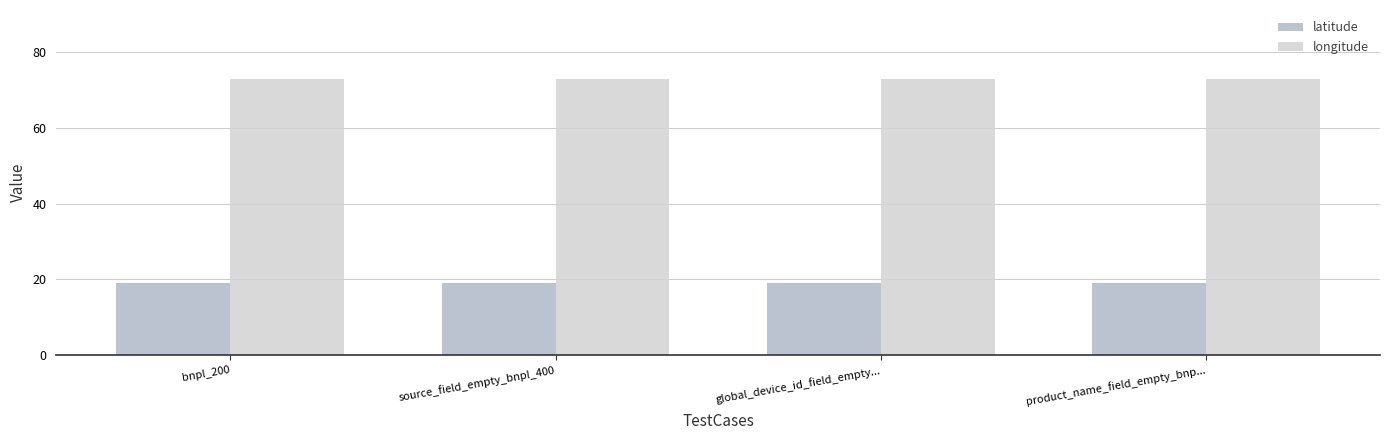

Which series has the largest total across all categories?

longitude